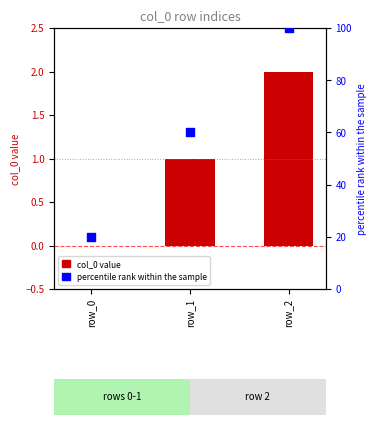

At how many categories does at least one series exceed 71?

1